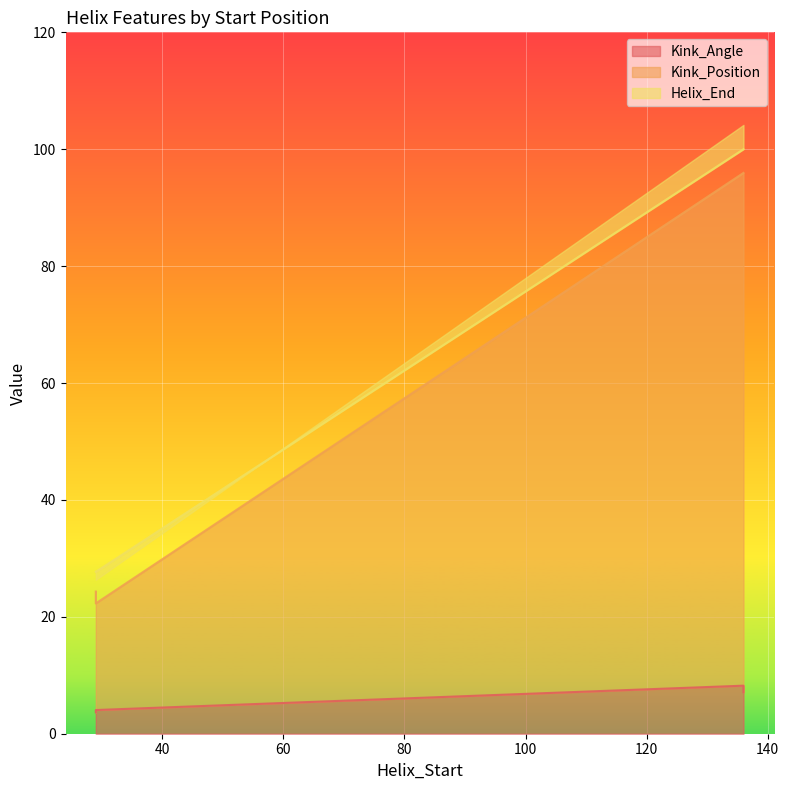

At which category is the sum across all series the highest?

136